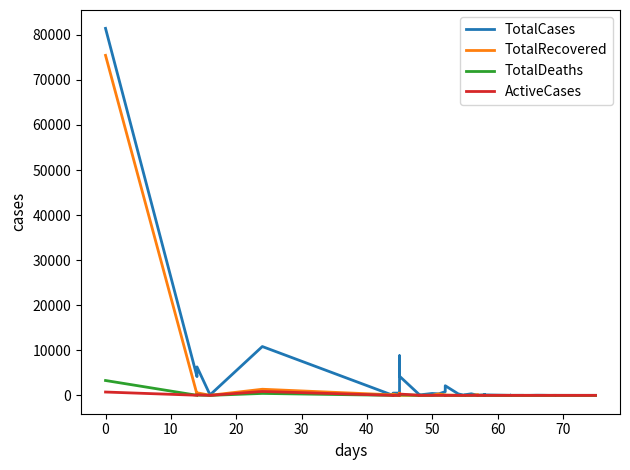

True or false: TotalCases has more than 2 points higher than both neighbors.

True